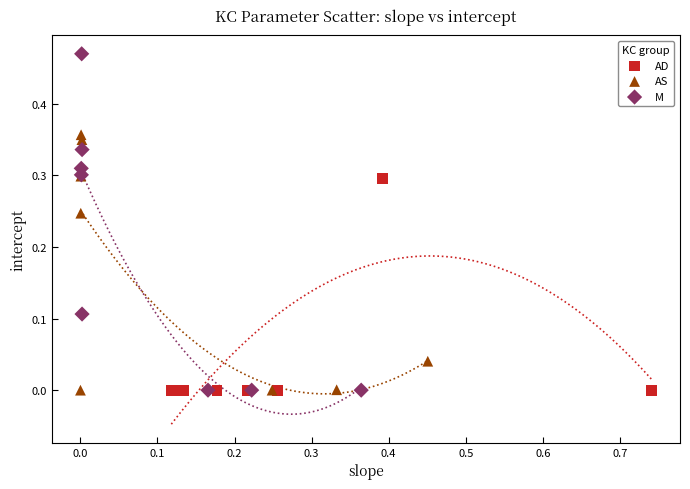

Which series has the largest Y range (max minus min)?

M